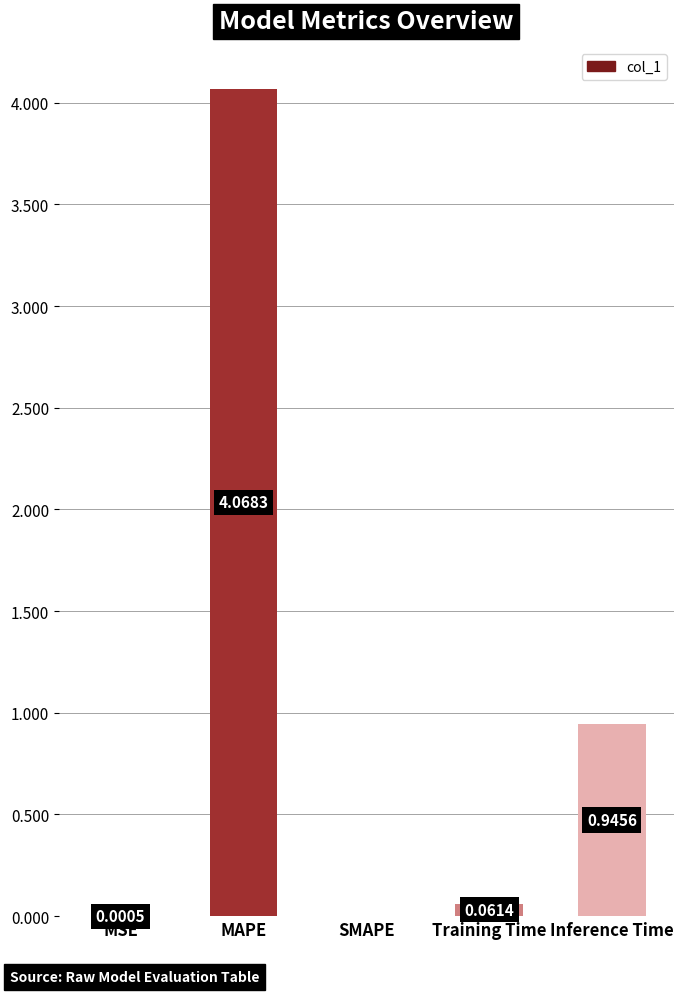

What is the change in value from SMAPE to Training Time?

+0.1